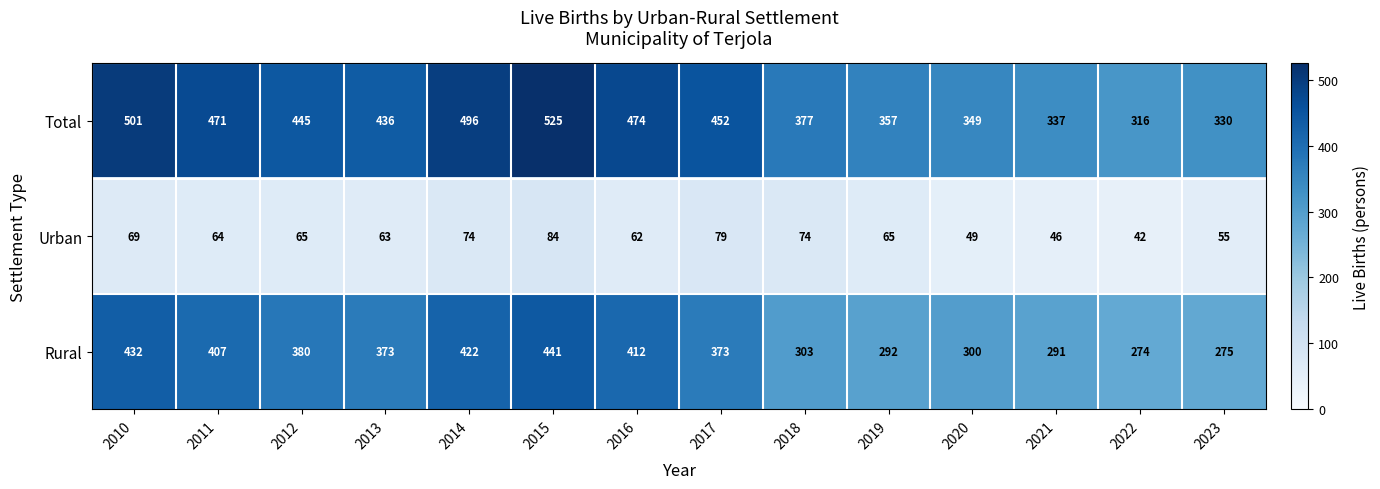

What is the difference between the second highest and second lowest values in the Rural series?

157